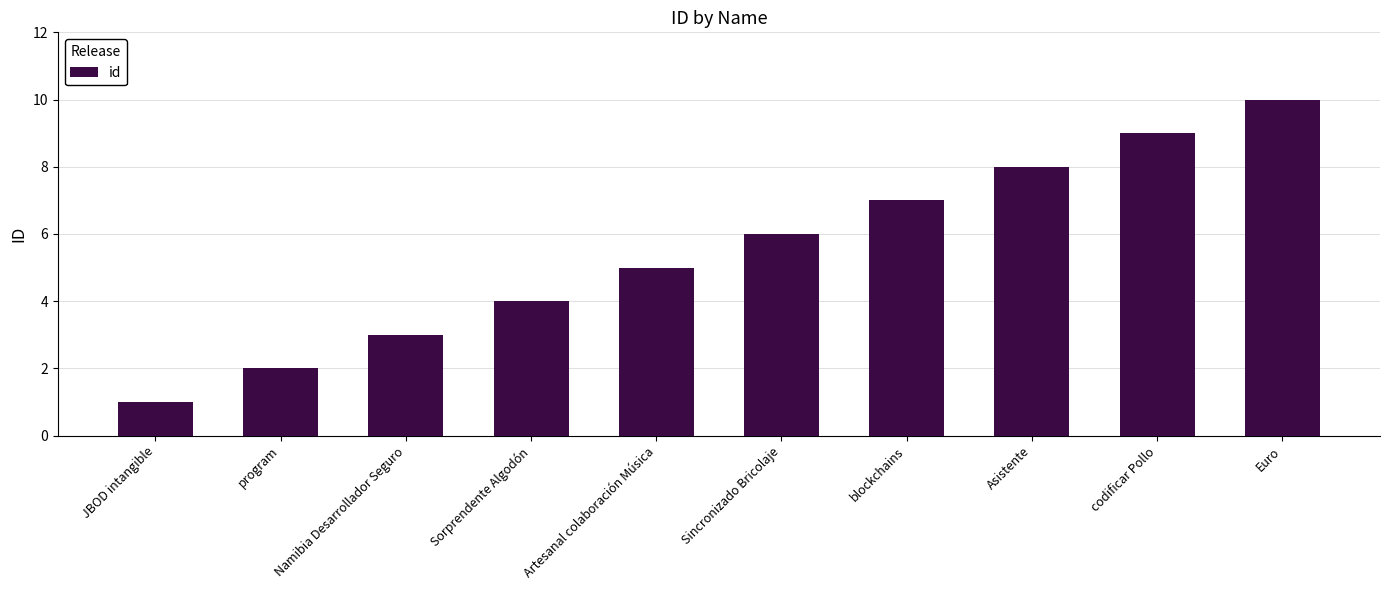

Does the chart contain any negative values?

No